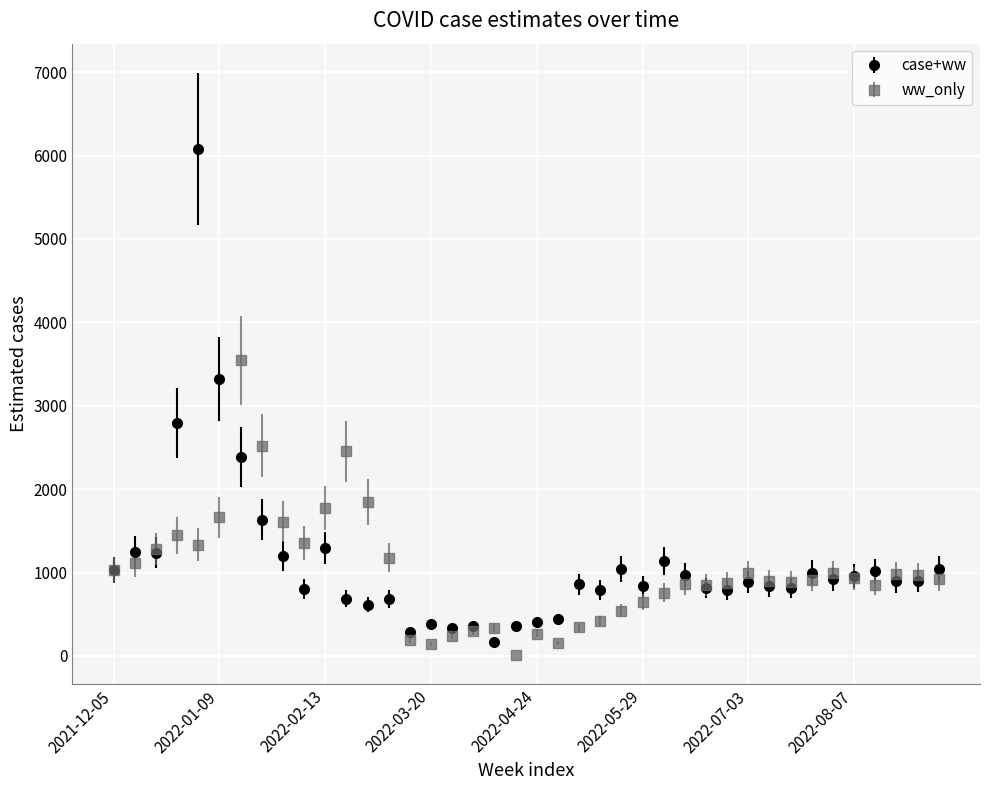

What are all the series names shown in the legend?

case+ww, ww_only